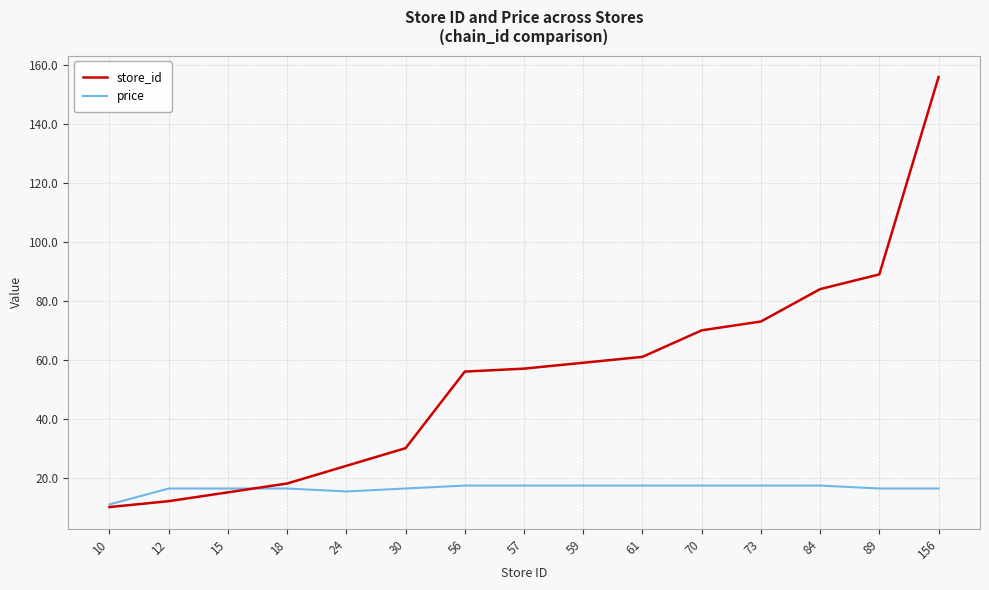

Reading right to left, what are all the values shown in this chart?

store_id: 156=156.0	89=89.0	84=84.0	73=73.0	70=70.0	61=61.0	59=59.0	57=57.0	56=56.0	30=30.0	24=24.0	18=18.0	15=15.0	12=12.0	10=10.0
price: 156=16.3	89=16.3	84=17.3	73=17.3	70=17.3	61=17.3	59=17.3	57=17.3	56=17.3	30=16.3	24=15.3	18=16.3	15=16.3	12=16.3	10=10.9